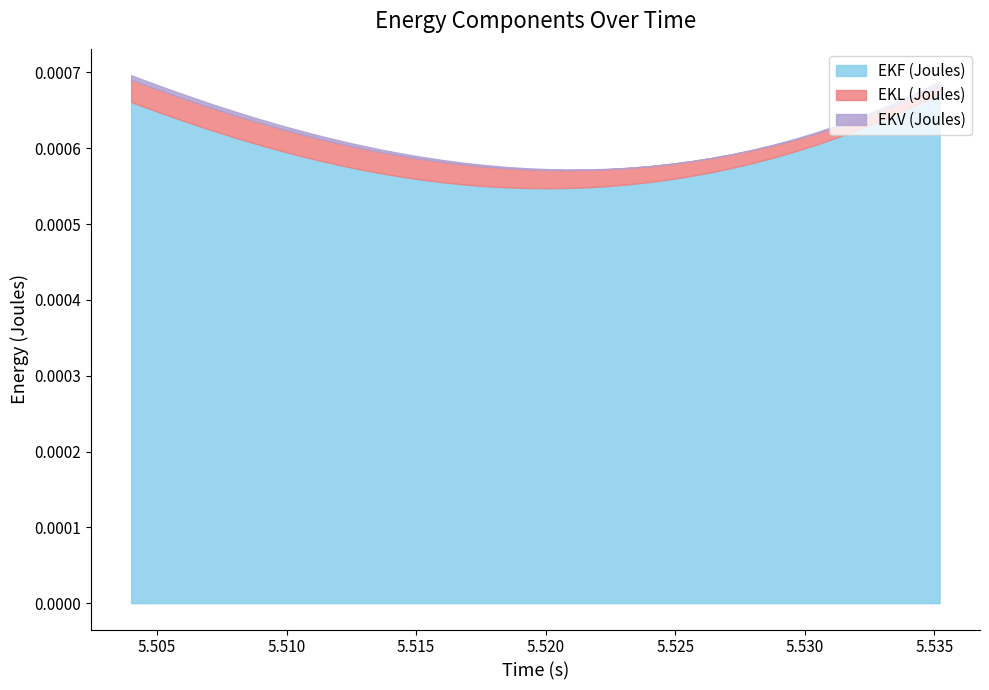

How many interior local peaks does the EKL (Joules) series have?

1